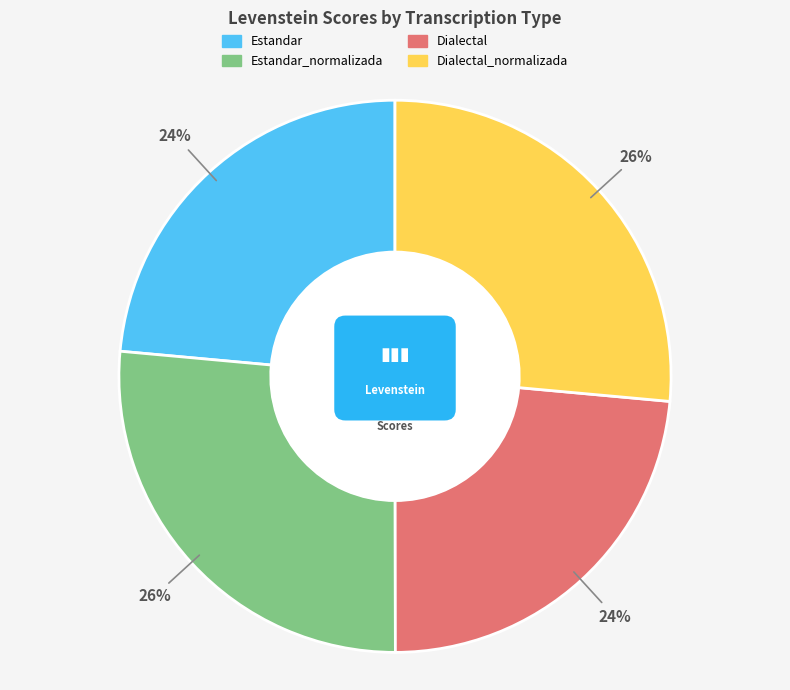

Count the number of slices in the pie.

4